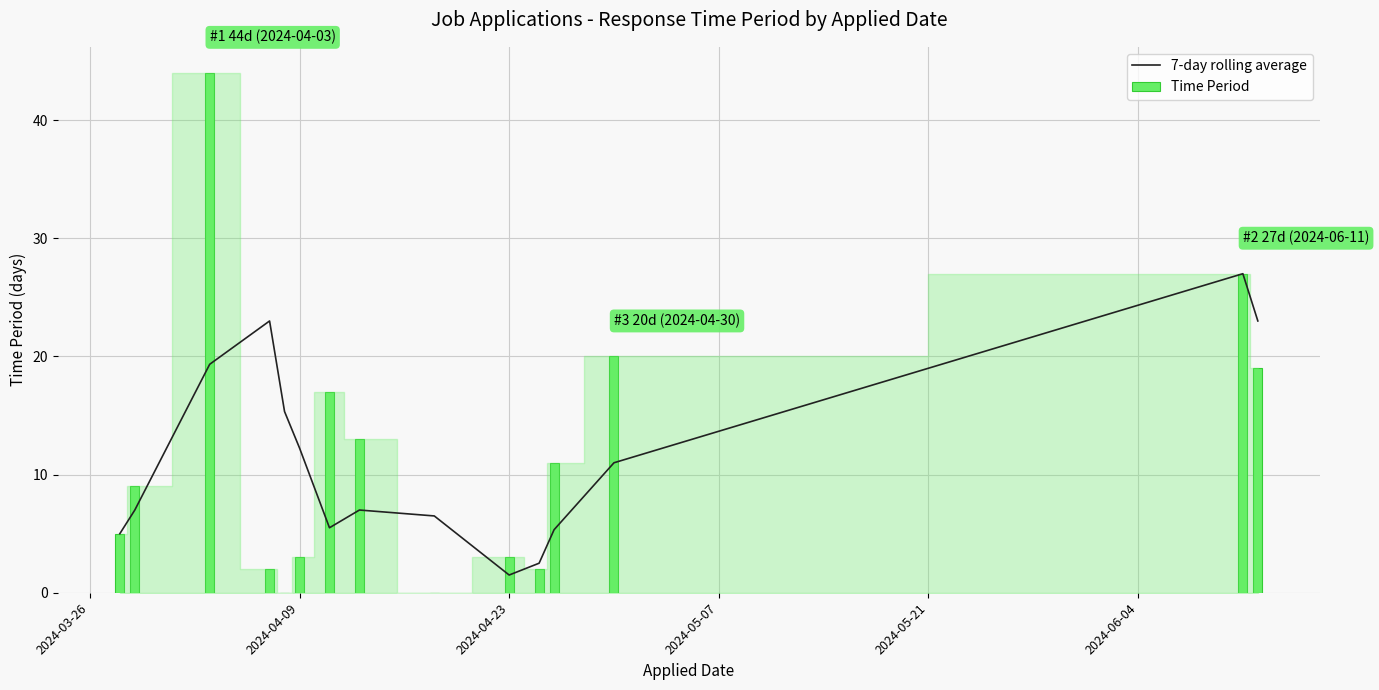

True or false: 7-day rolling average has a value of 12.2 at 2024-04-09.

True